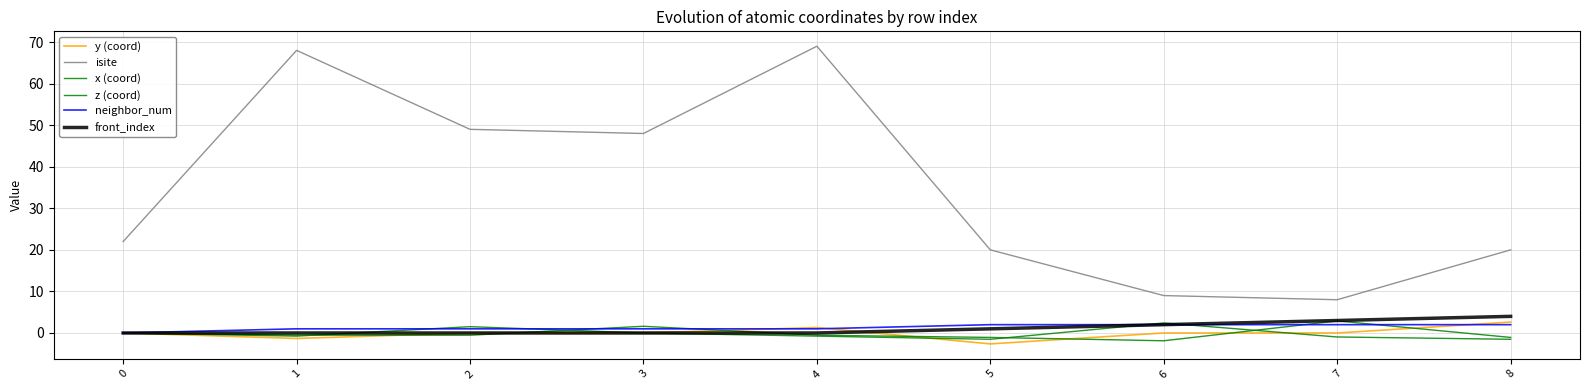

How many lines are shown in the chart?

6